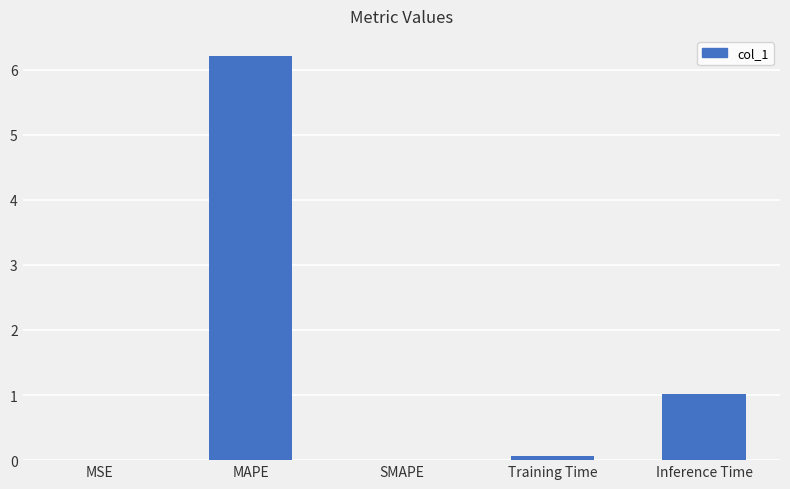

The value at MAPE is 6.2. True or false?

True